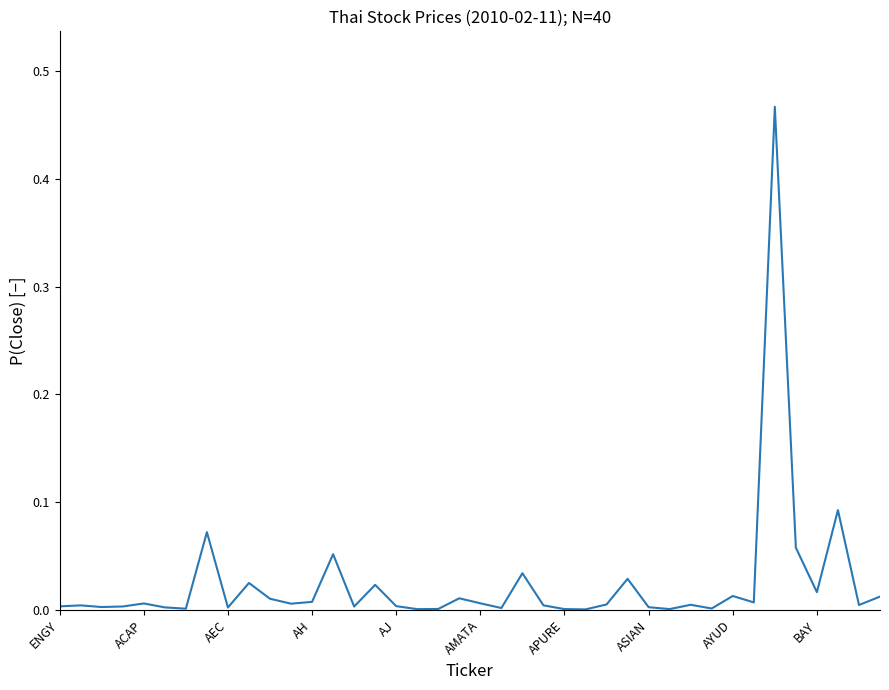

What is the sum of all values?

1.0